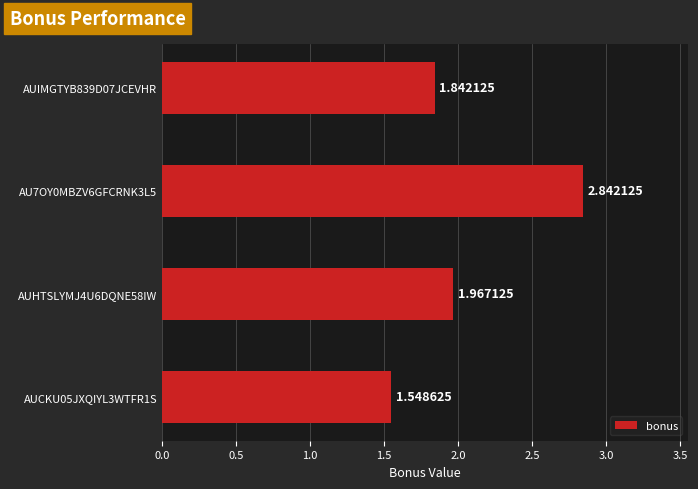

What is the difference between the values at AUHTSLYMJ4U6DQNE58IW and AU7OY0MBZV6GFCRNK3L5?

0.9